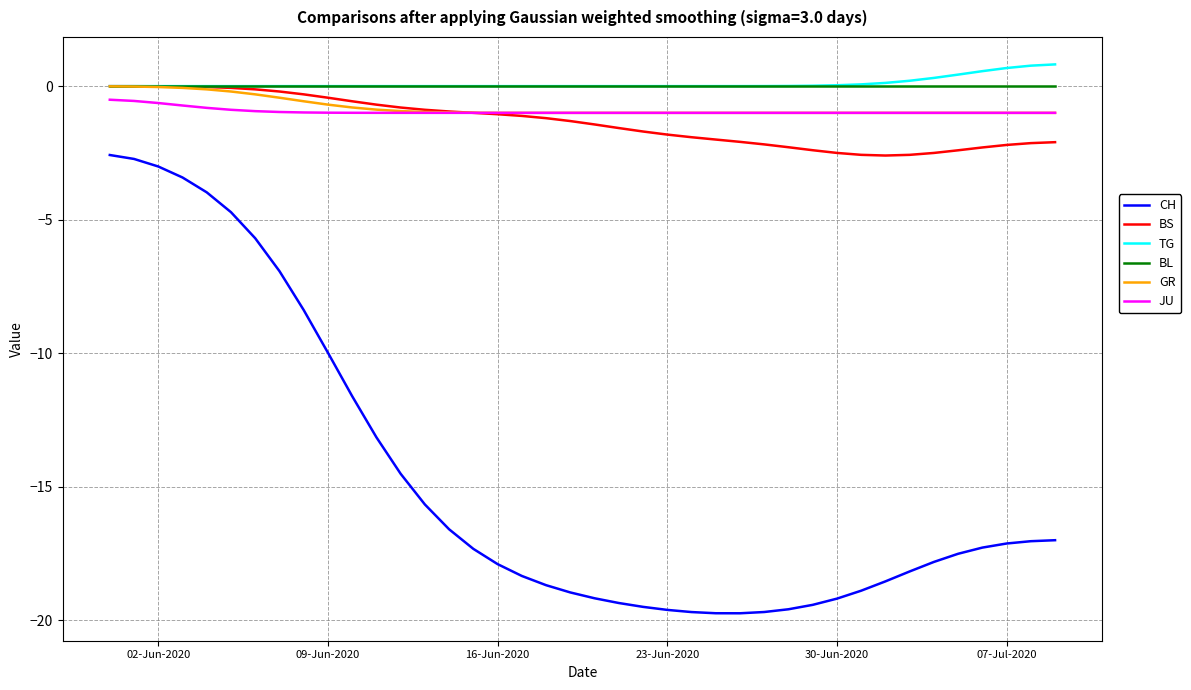

True or false: JU and CH cross at least once.

False